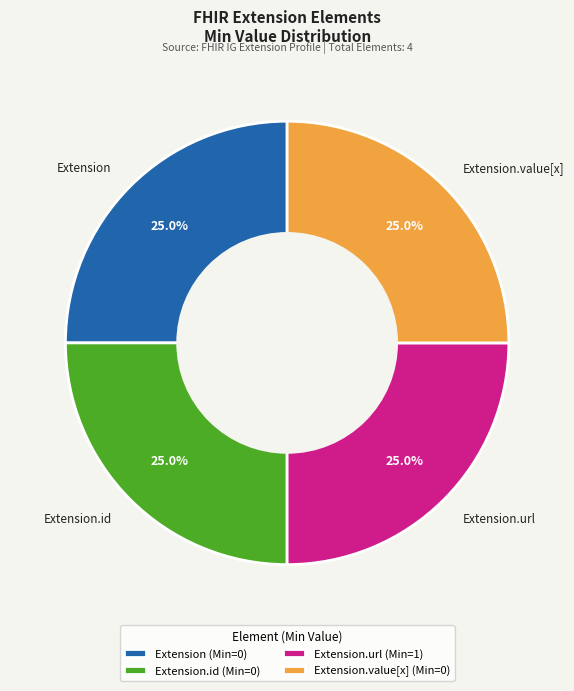

To the nearest percent, what is the difference between the Extension.url and Extension slice percentages?

0%